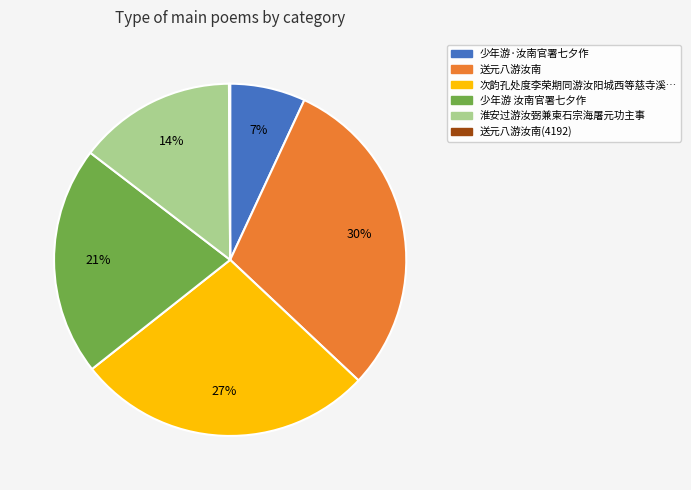

Is there any slice that represents more than half of the pie?

No